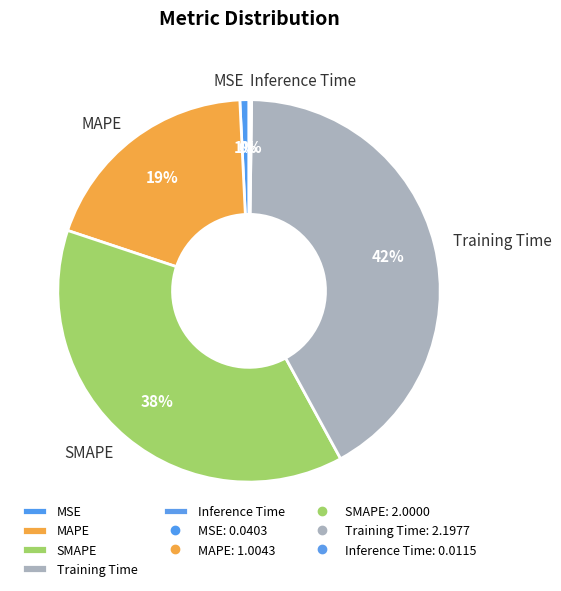

What percentage is the MSE slice, to the nearest percent?

1%